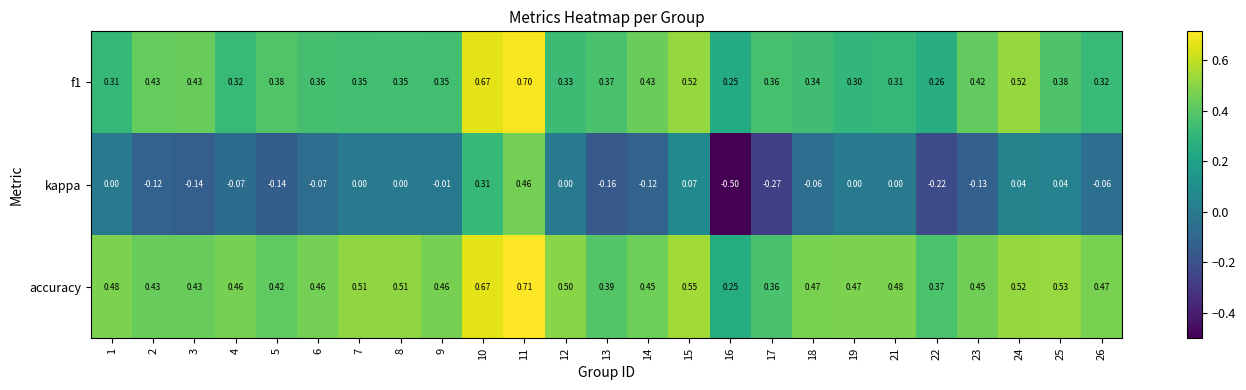

Which series has the widest spread of values?

kappa